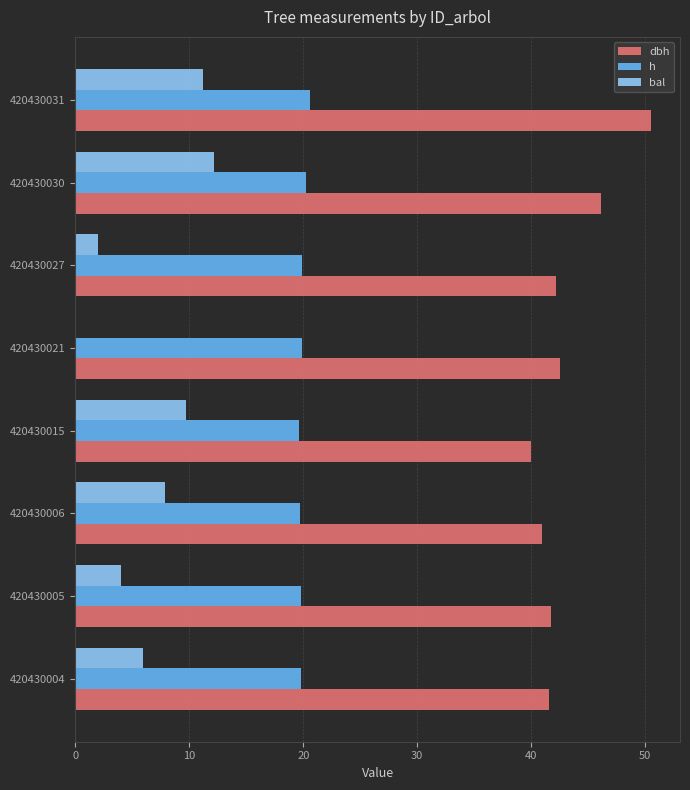

What is the greatest value displayed?

50.5